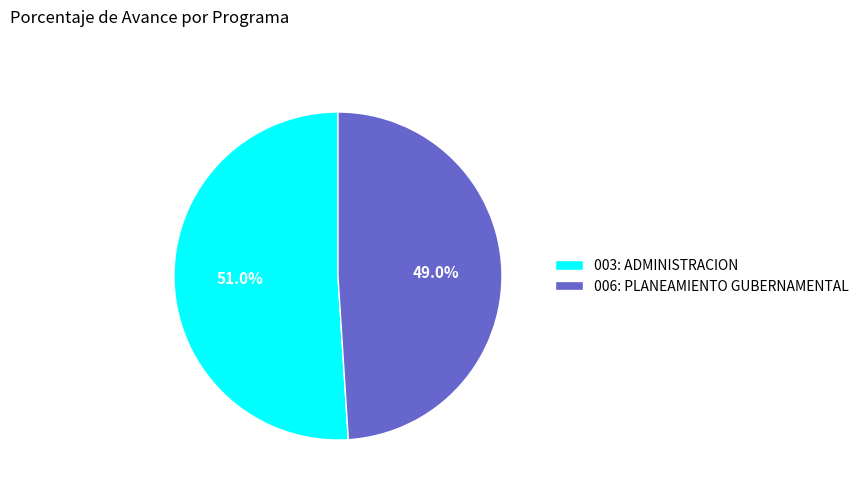

Count the number of slices in the pie.

2